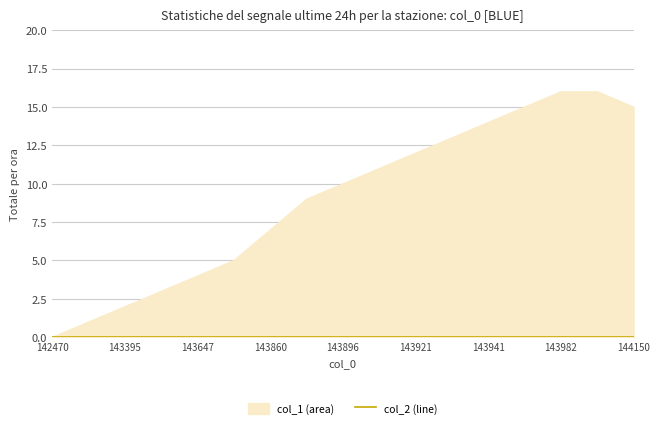

What is the greatest value displayed?

16